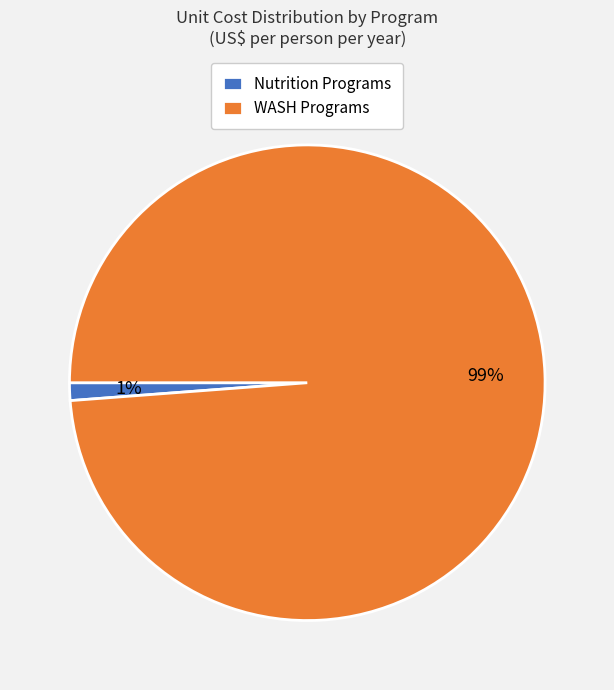

The Nutrition Programs slice represents 14% of the pie. True or false?

False